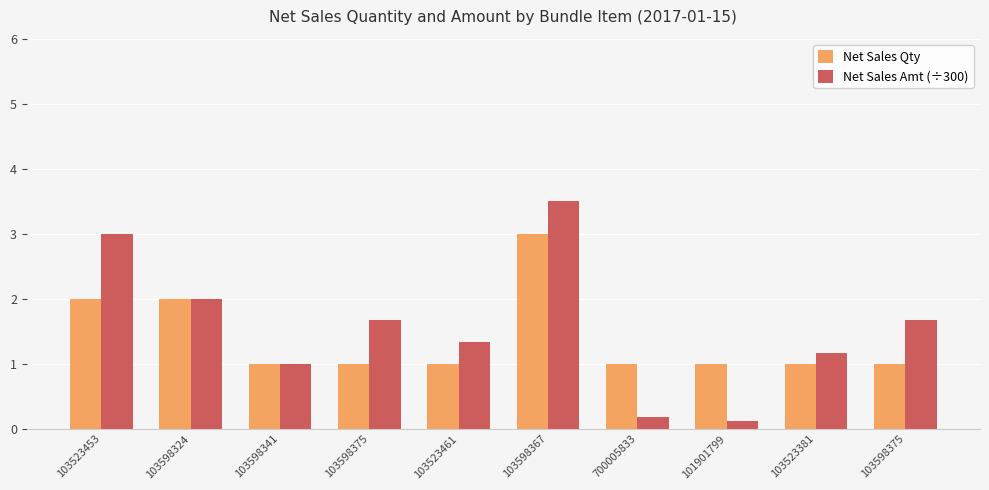

What are all the series names shown in the legend?

Net Sales Qty, Net Sales Amt (÷300)